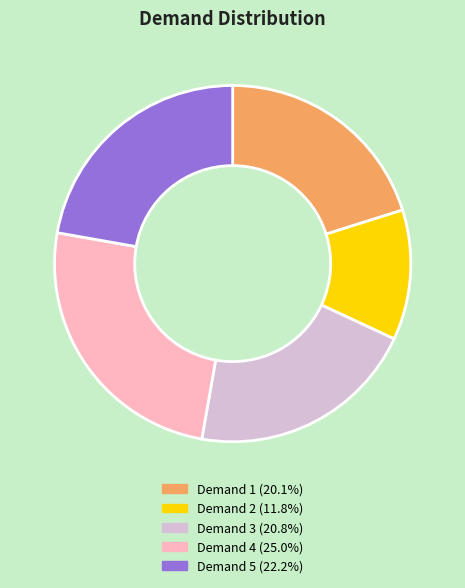

Count the number of slices in the pie.

5